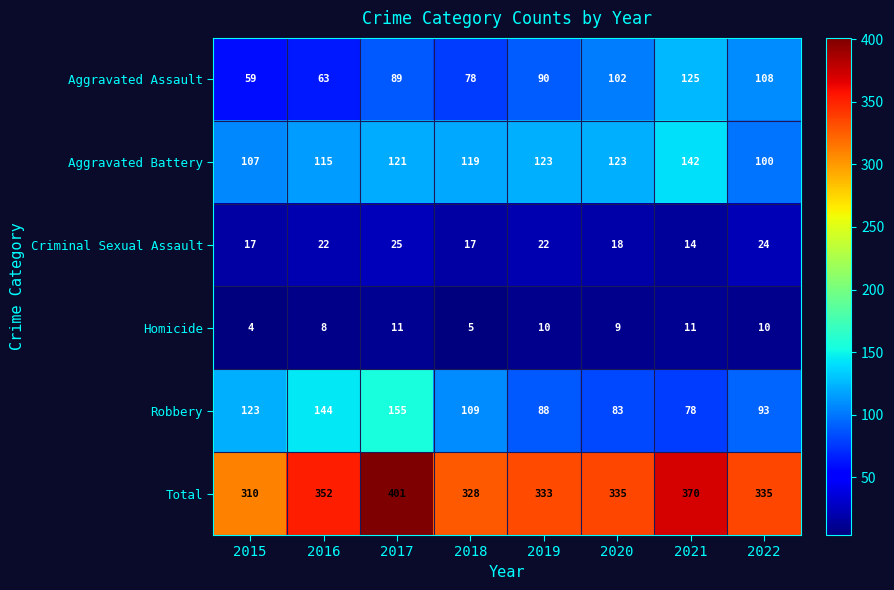

At which category is the sum across all series the highest?

2017